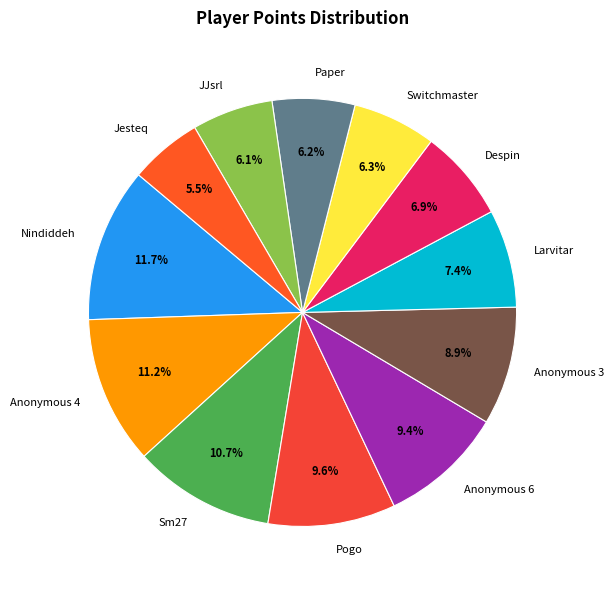

Which category has the smallest portion of the pie?

Jesteq